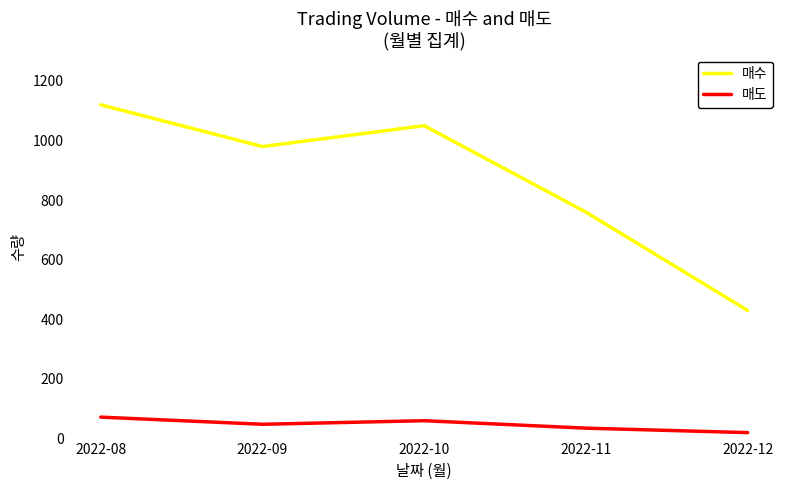

Rank the series by their average value, from lowest to highest.

매도, 매수